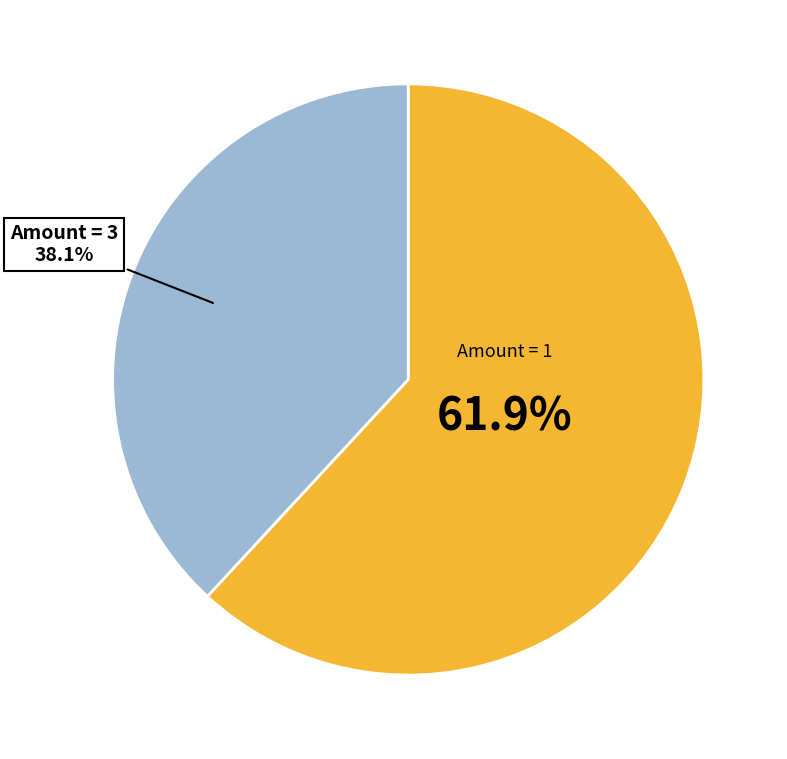

Is there any slice that represents more than half of the pie?

Yes